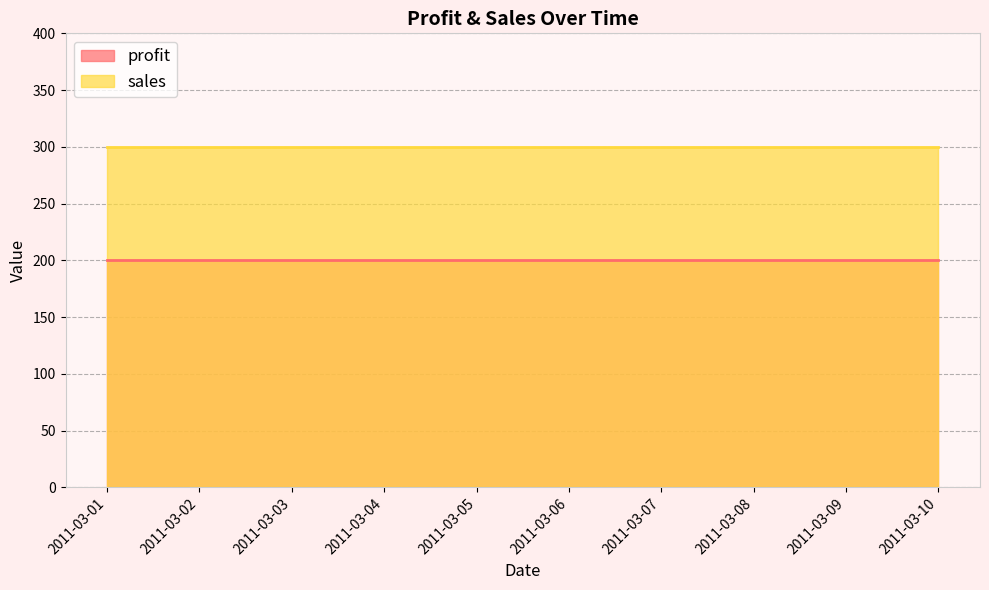

True or false: sales has a value of 202 at 2011-03-10.

False